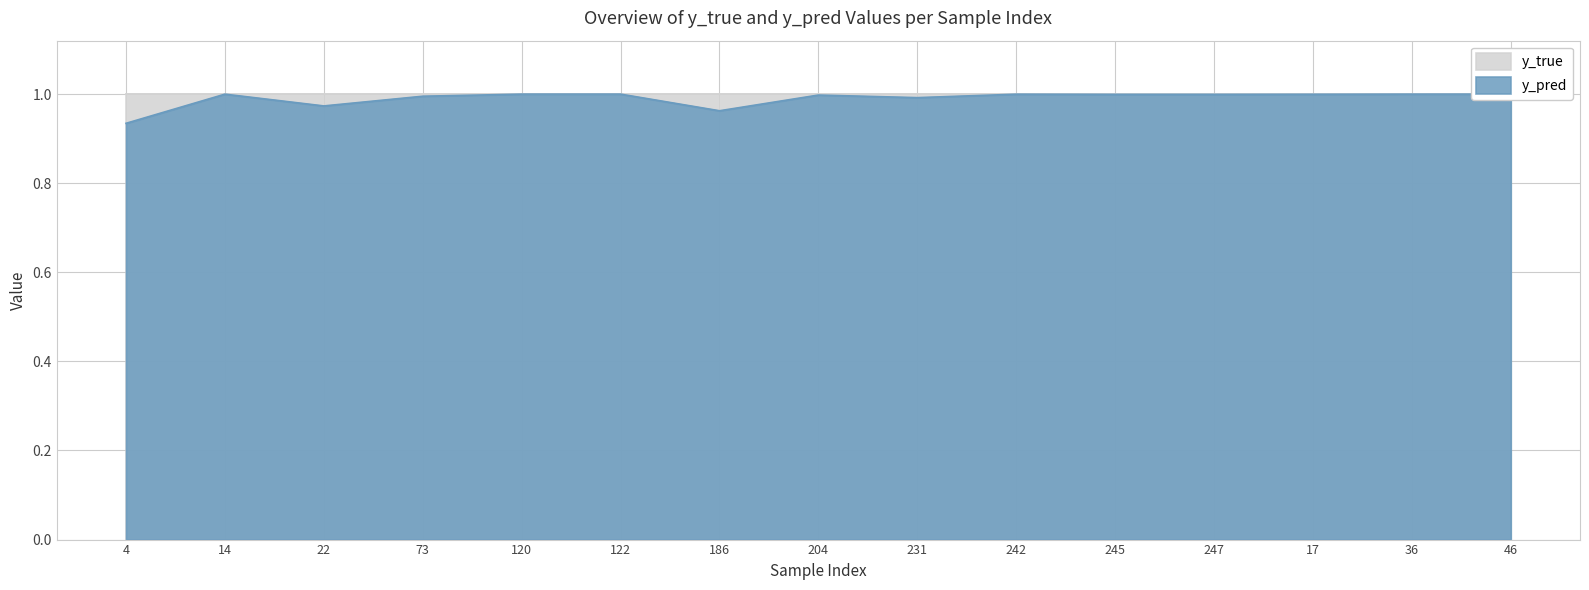

Rank the categories by value from lowest to highest.

4, 186, 22, 231, 73, 204, 247, 245, 17, 242, 14, 36, 120, 122, 46